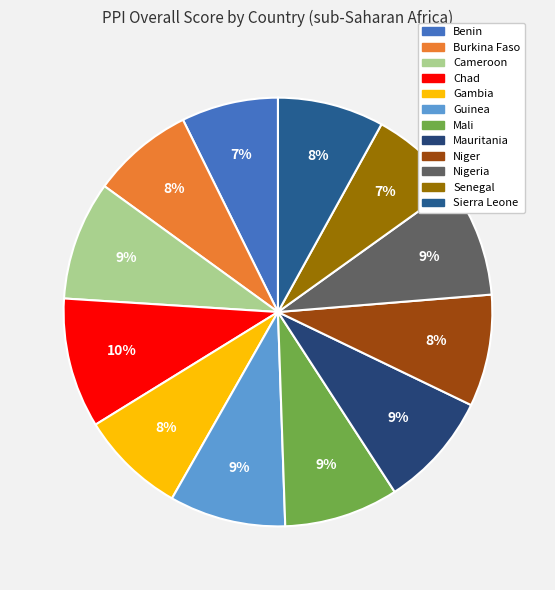

Count the number of slices in the pie.

12